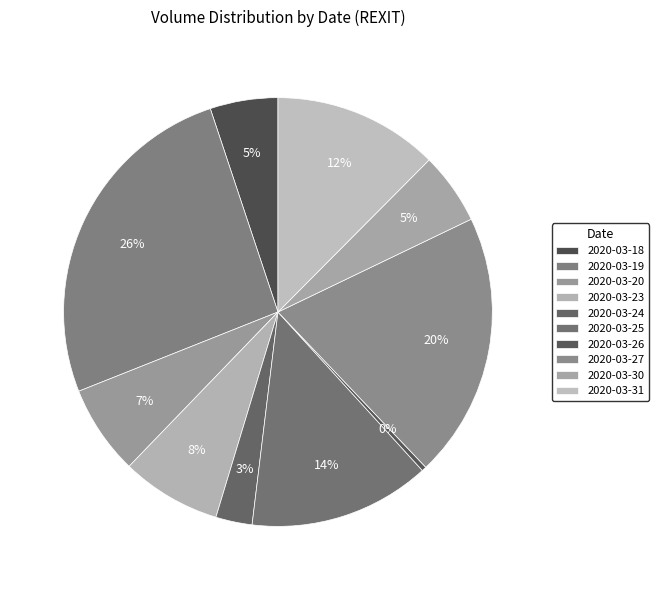

Do 2020-03-18 and 2020-03-24 together represent more than half of the pie?

No